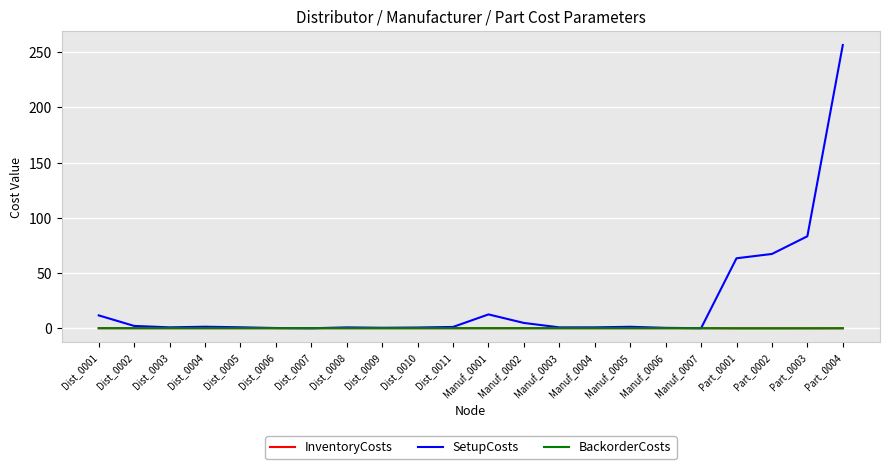

Which series has the largest range (max minus min)?

SetupCosts